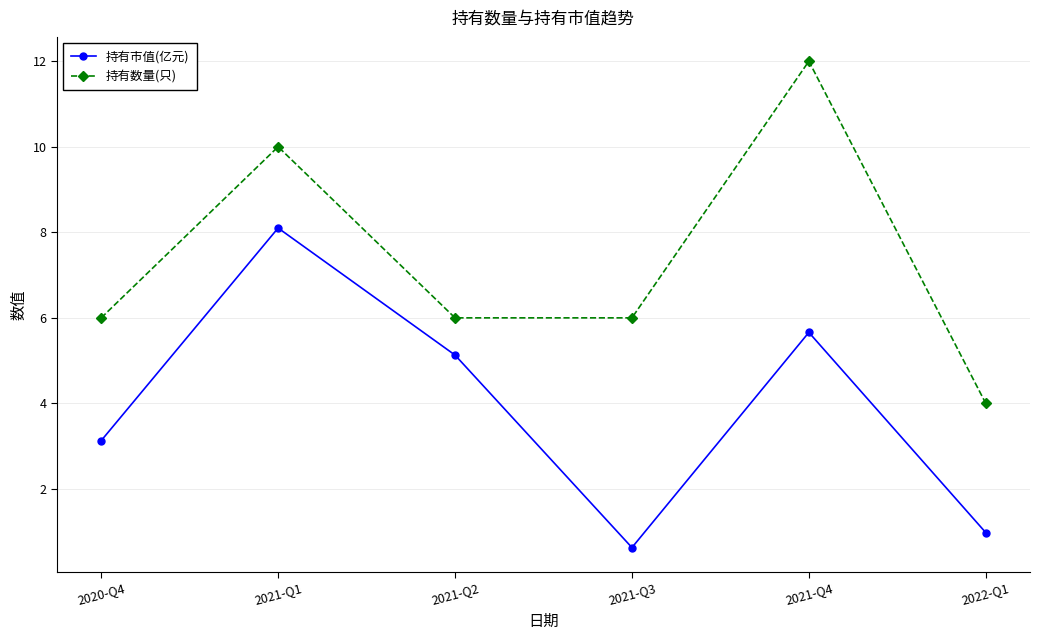

Reading right to left, transcribe all the data shown in this chart.

持有市值(亿元): 1.0	5.7	0.6	5.1	8.1	3.1
持有数量(只): 4.0	12.0	6.0	6.0	10.0	6.0